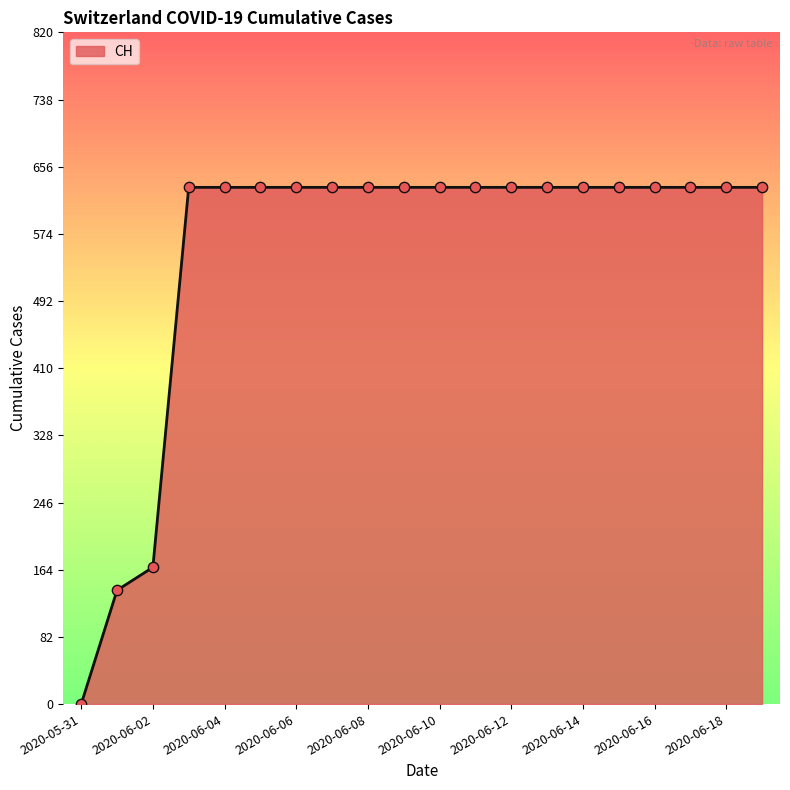

What is the maximum value shown in the chart?

631